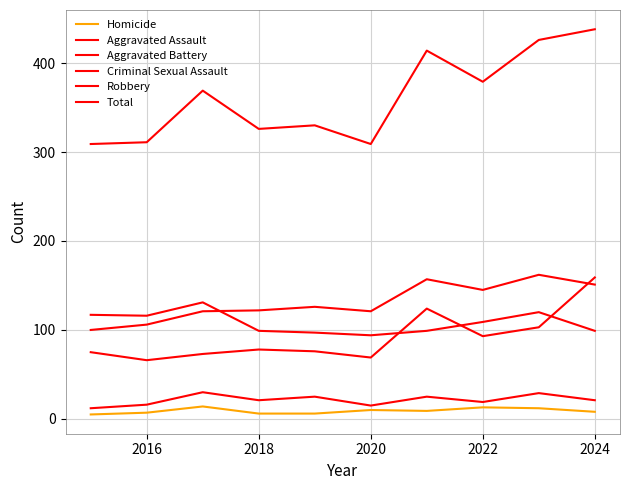

How many lines are shown in the chart?

6